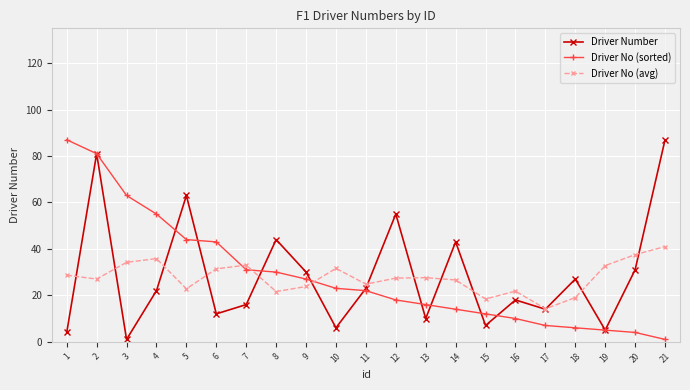

What is the difference between the maximum and minimum values in the Driver No (sorted) series?

86.0